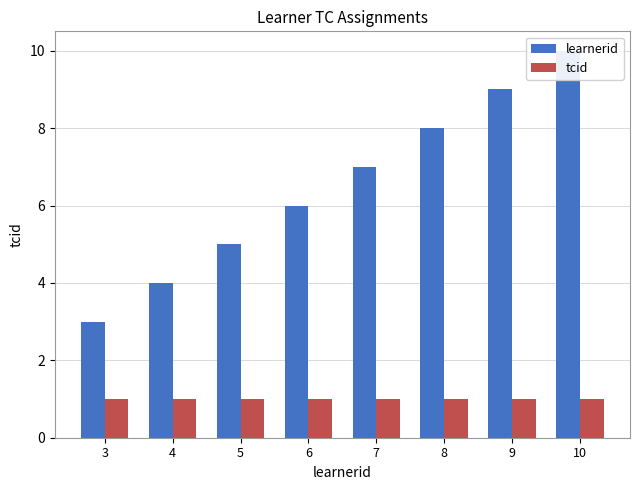

How many learnerid values are between 5 and 9?

5